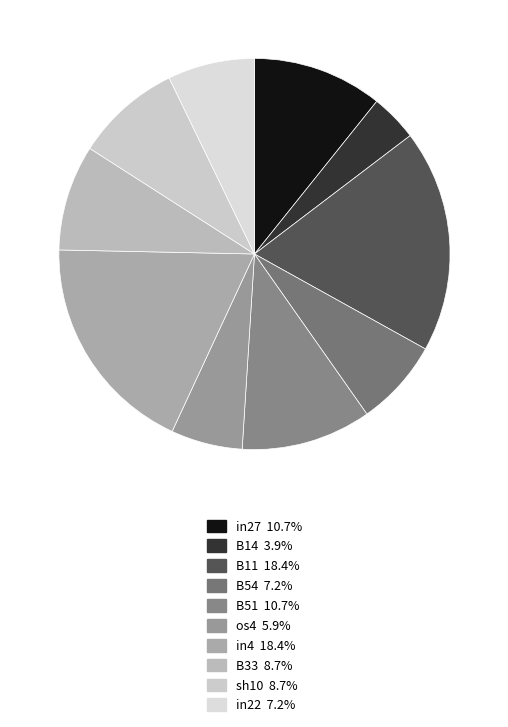

What percentage is the os4 slice, to the nearest percent?

6%